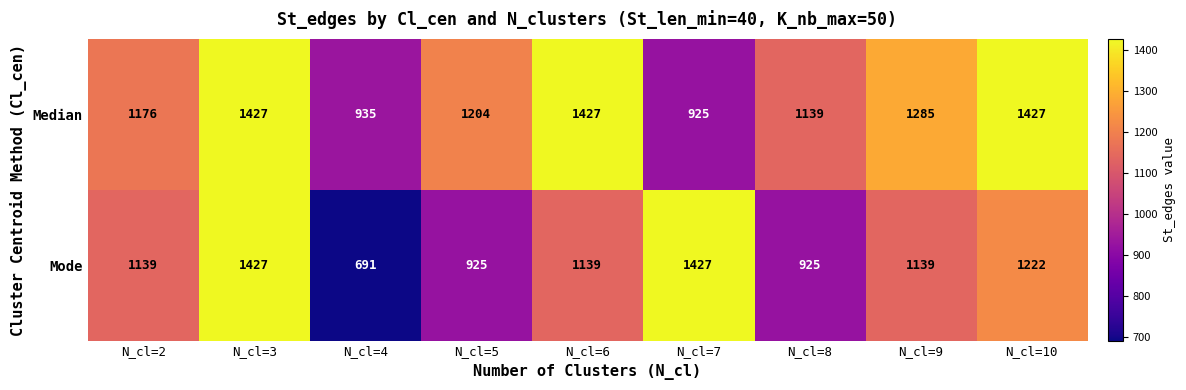

Reading right to left, extract all data points from this chart.

Median: N_cl=10=1427	N_cl=9=1285	N_cl=8=1139	N_cl=7=925	N_cl=6=1427	N_cl=5=1204	N_cl=4=935	N_cl=3=1427	N_cl=2=1176
Mode: N_cl=10=1222	N_cl=9=1139	N_cl=8=925	N_cl=7=1427	N_cl=6=1139	N_cl=5=925	N_cl=4=691	N_cl=3=1427	N_cl=2=1139